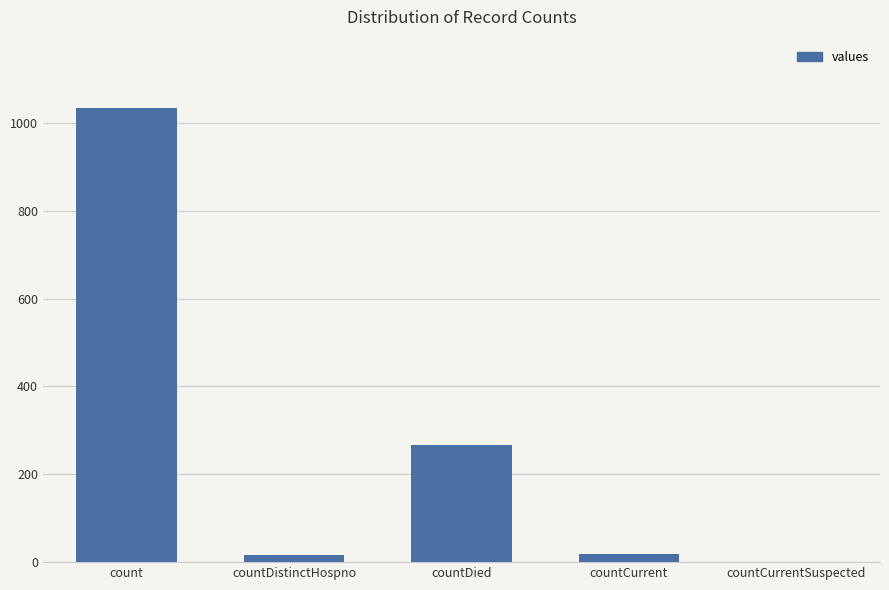

What is the sum of all values?

1334